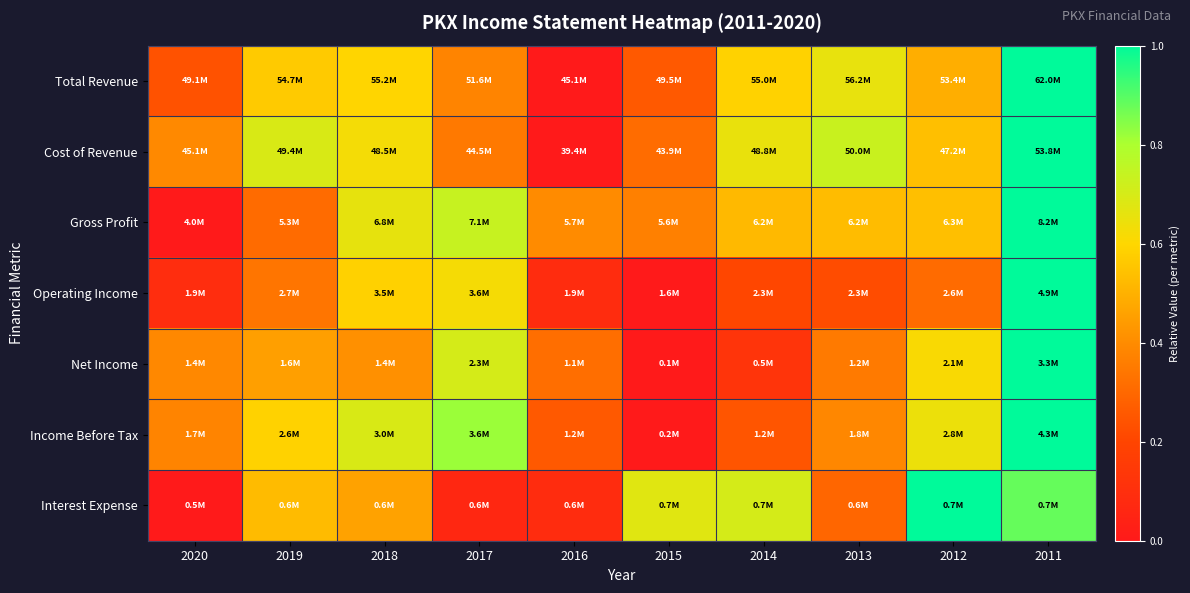

Which series has the largest range (max minus min)?

Total Revenue